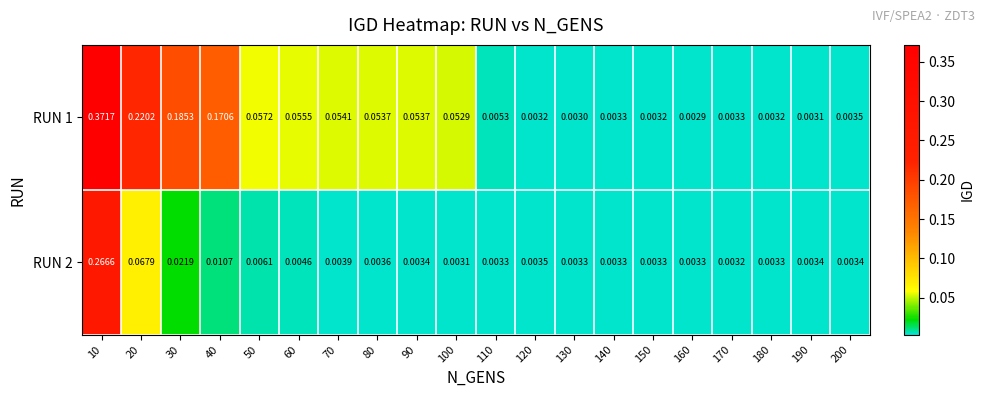

Rank the series at 200 from highest to lowest value.

RUN 1, RUN 2